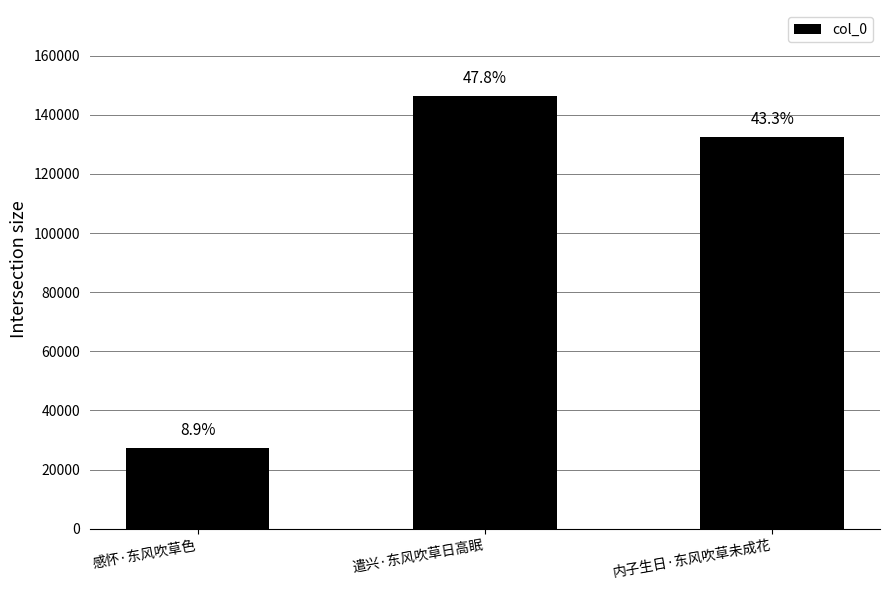

How many bars are there in total?

3